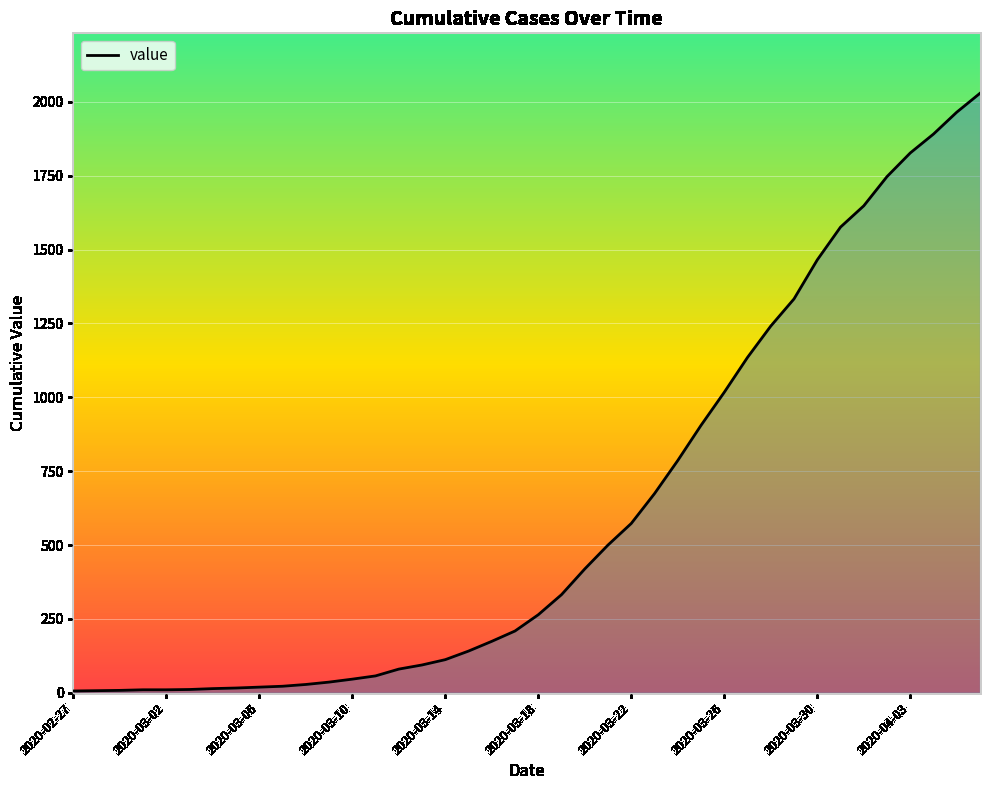

What is the difference between the maximum and minimum values?

2023